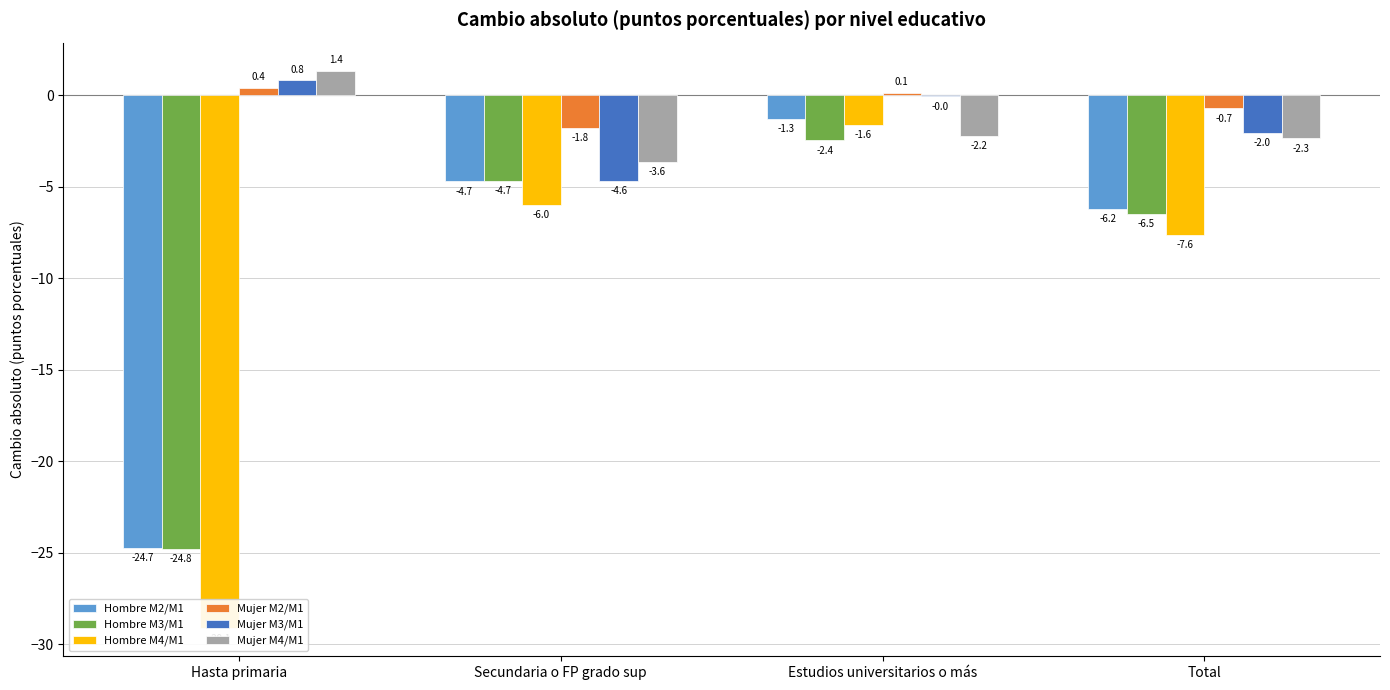

What is the difference between the maximum and minimum values in the Hombre M3/M1 series?

22.3